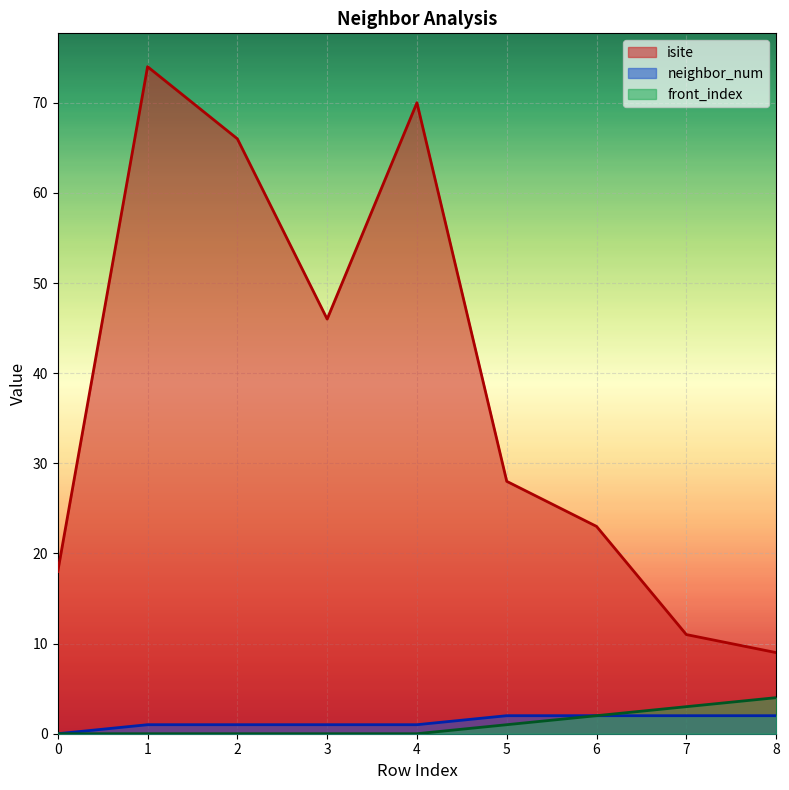

How many lines are shown in the chart?

3